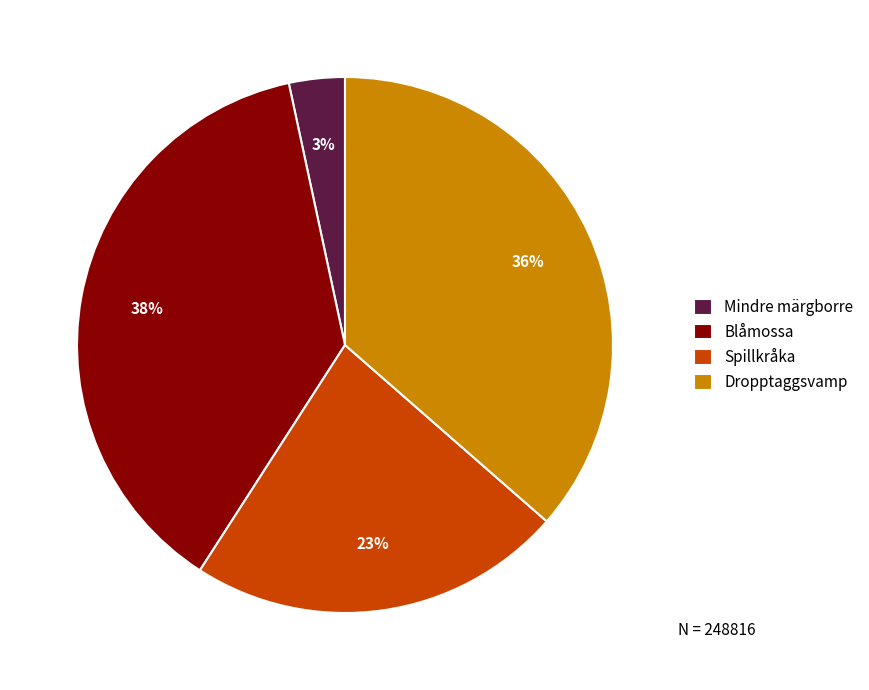

To the nearest percent, what is the combined percentage of Mindre märgborre and Blåmossa?

41%